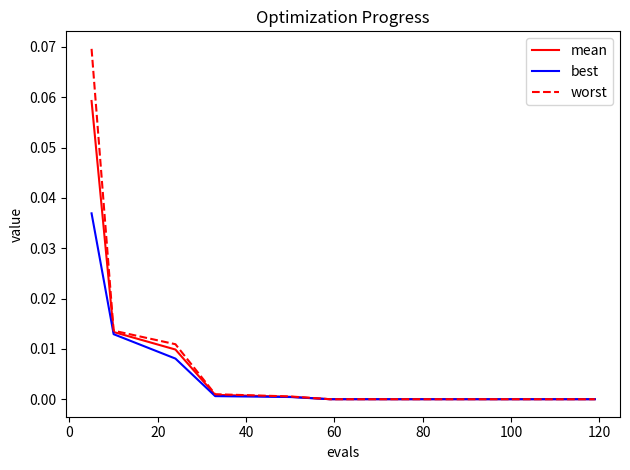

Rank the series by their maximum value, from lowest to highest.

best, mean, worst